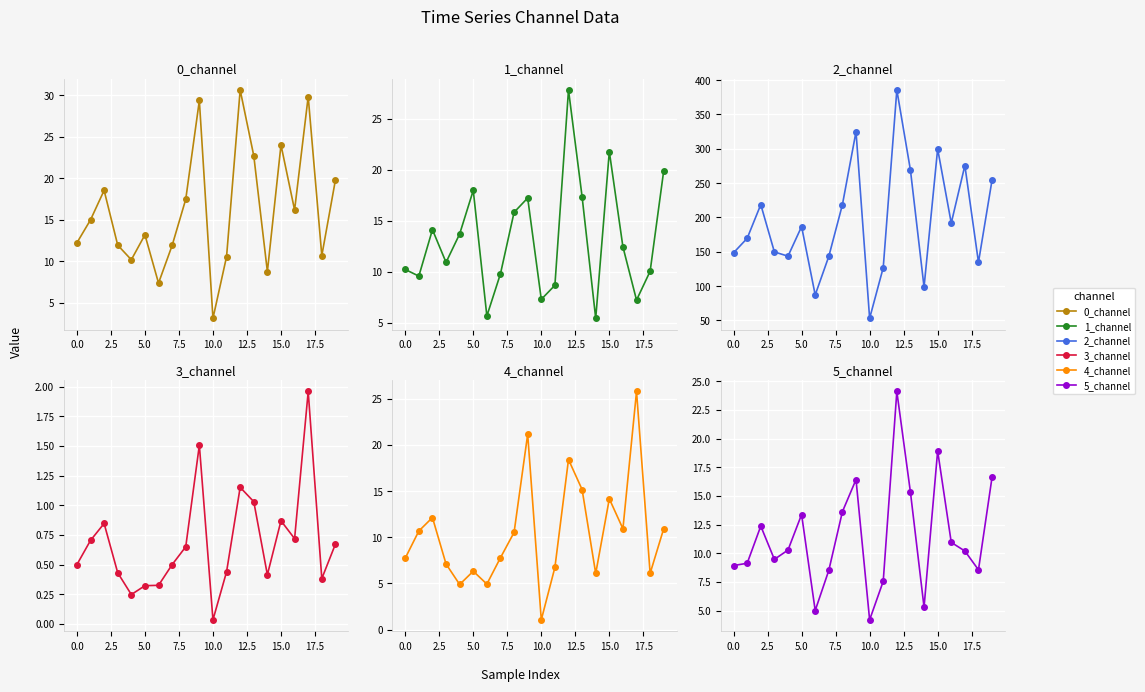

True or false: 2_channel has a value of 652.7 at 12.

False